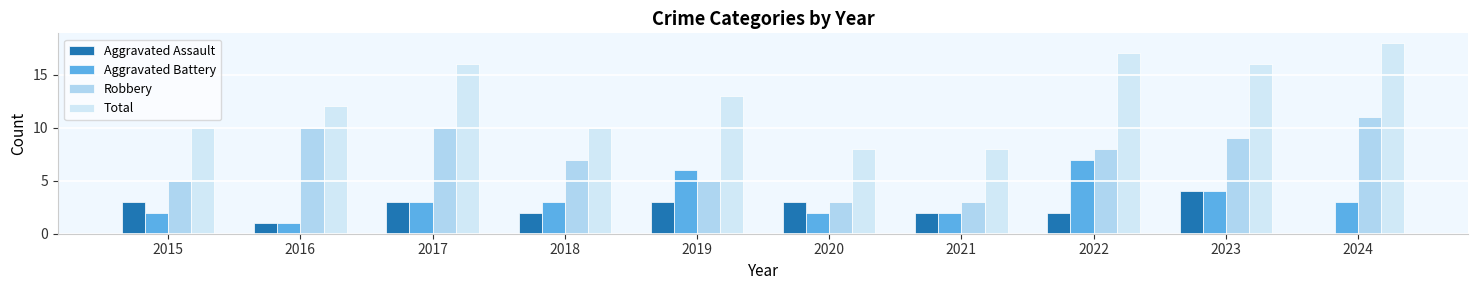

Count the number of categories in the chart.

10